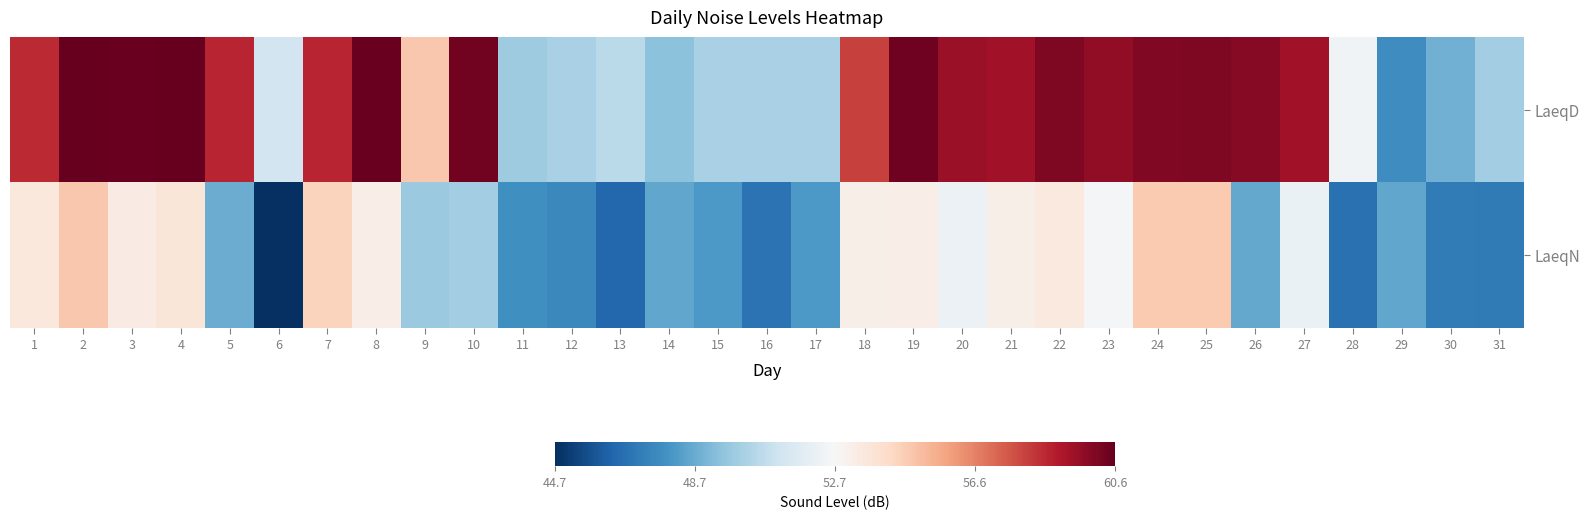

Reading left to right, what are all the values shown in this chart?

LaeqD: 1=58.6	2=60.6	3=60.5	4=60.6	5=58.7	6=51.1	7=58.7	8=60.5	9=54.8	10=60.3	11=49.8	12=50.1	13=50.5	14=49.4	15=50.1	16=50.1	17=50.1	18=58.1	19=60.4	20=59.5	21=59.3	22=60.1	23=59.7	24=60.0	25=60.1	26=59.9	27=59.3	28=52.4	29=47.7	30=48.8	31=49.9
LaeqN: 1=53.5	2=54.8	3=53.3	4=53.6	5=48.7	6=44.7	7=54.4	8=53.2	9=49.7	10=49.9	11=47.8	12=47.5	13=46.4	14=48.5	15=48.1	16=46.8	17=48.1	18=53.1	19=53.2	20=52.2	21=53.1	22=53.4	23=52.5	24=54.7	25=54.7	26=48.6	27=52.1	28=46.7	29=48.5	30=47.1	31=47.0